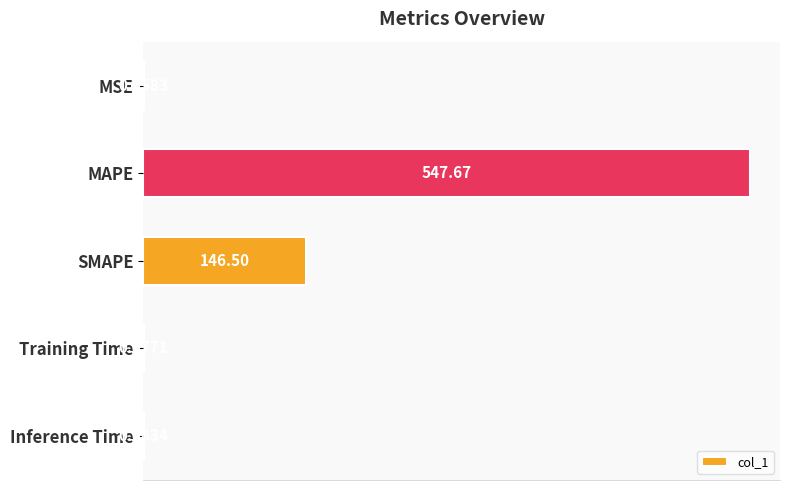

At which label is the value closest to 273?

SMAPE